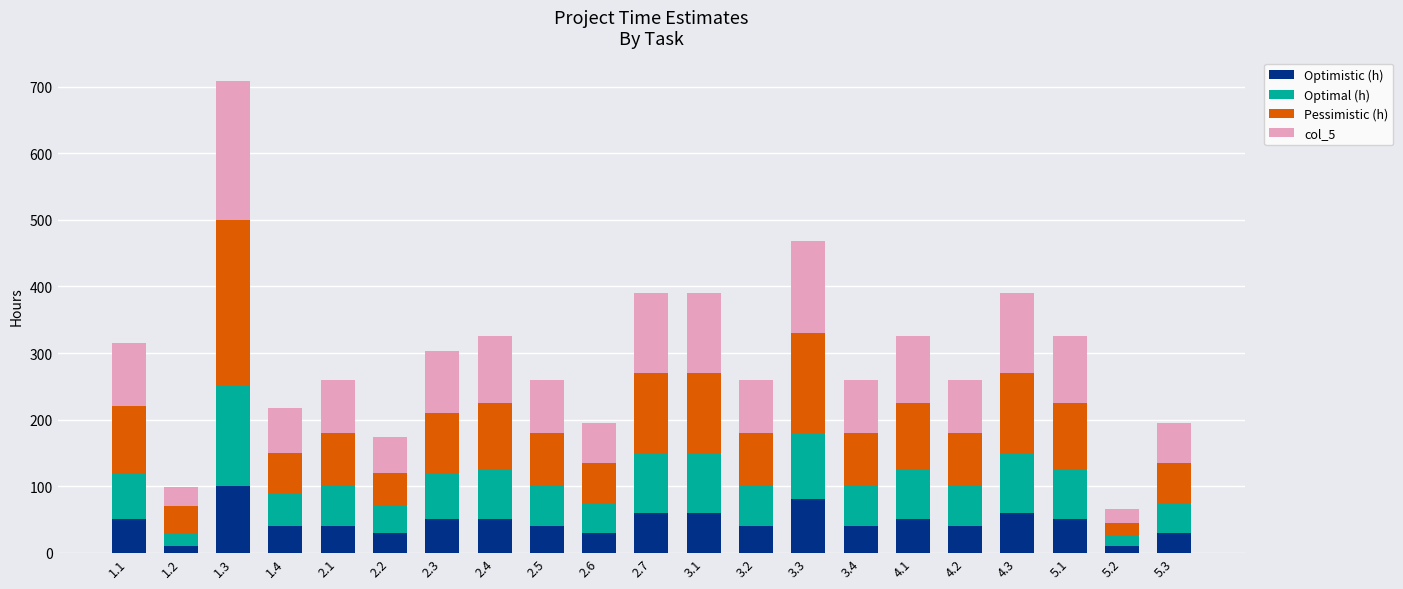

What are all the series names shown in the legend?

Optimistic (h), Optimal (h), Pessimistic (h), col_5